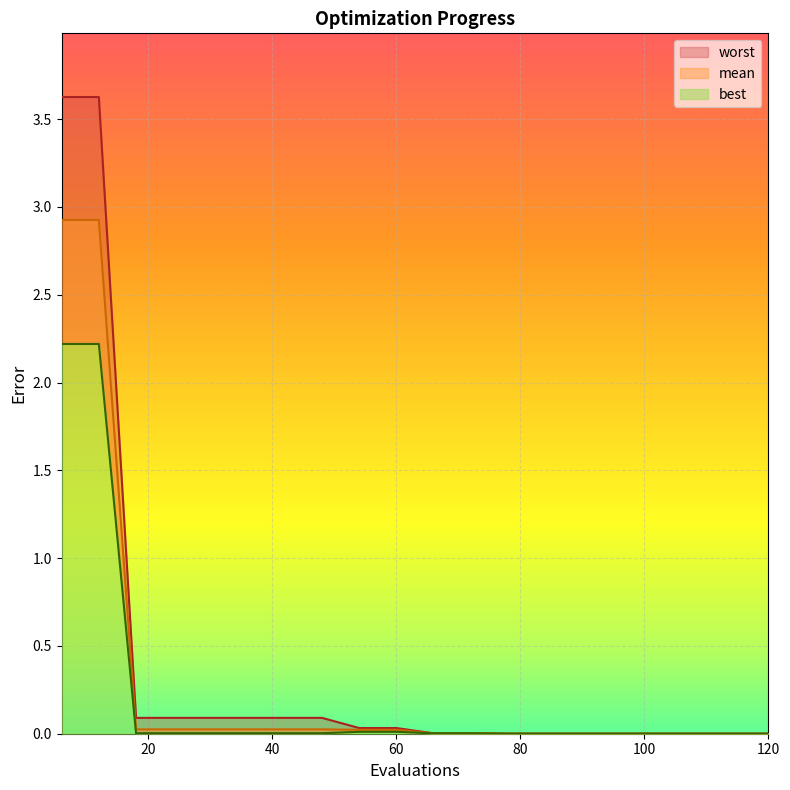

The value of best at 6 is 3.6. True or false?

False